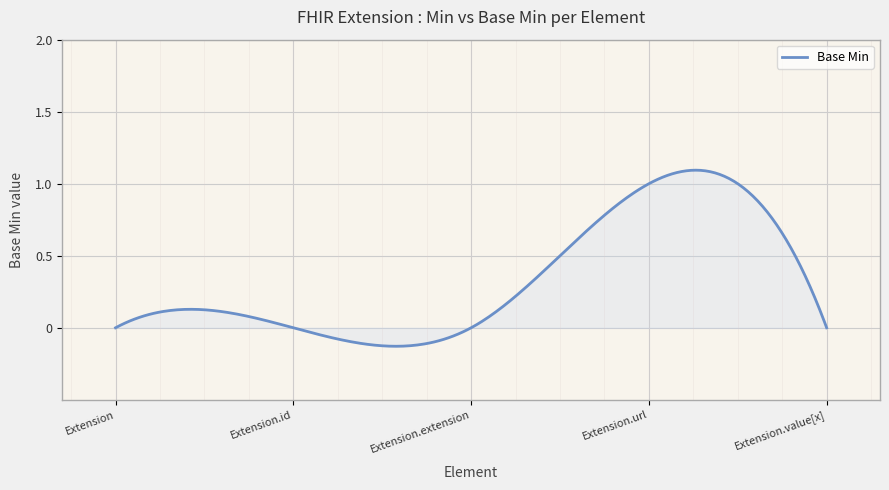

What is the difference between the maximum and minimum values?

1.2